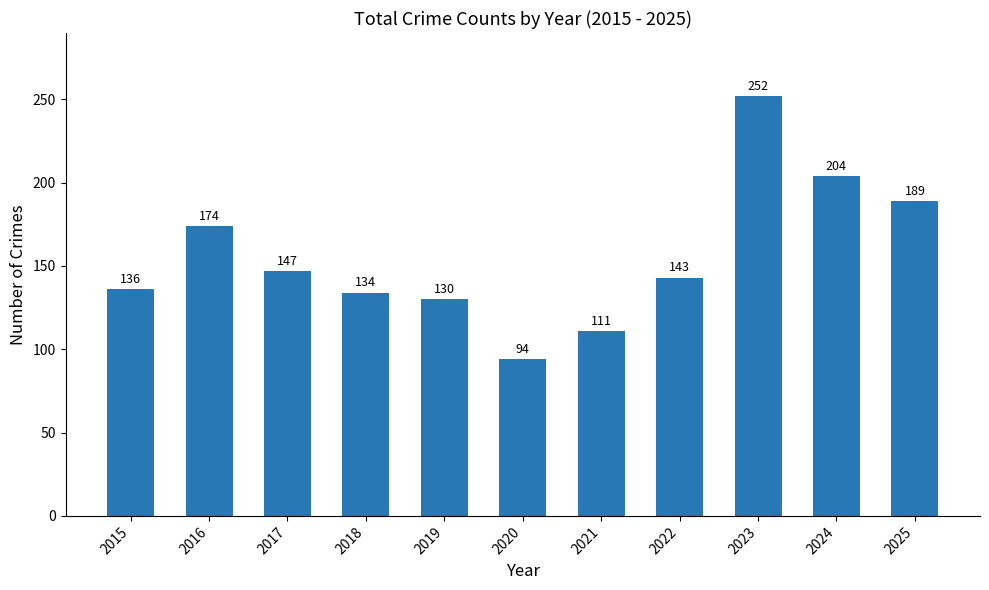

What is the smallest value displayed?

94